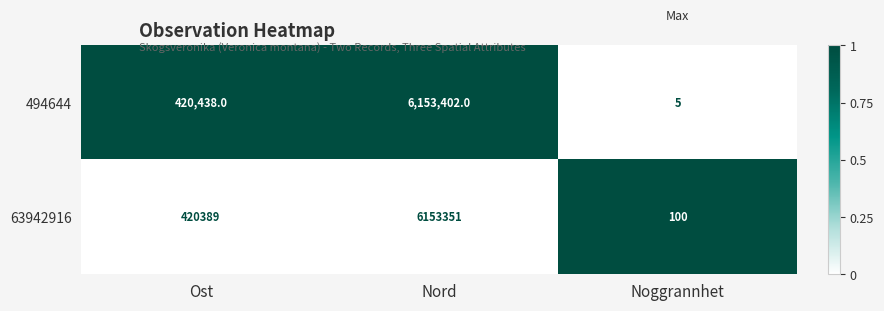

At which category is the sum across all series the highest?

Nord